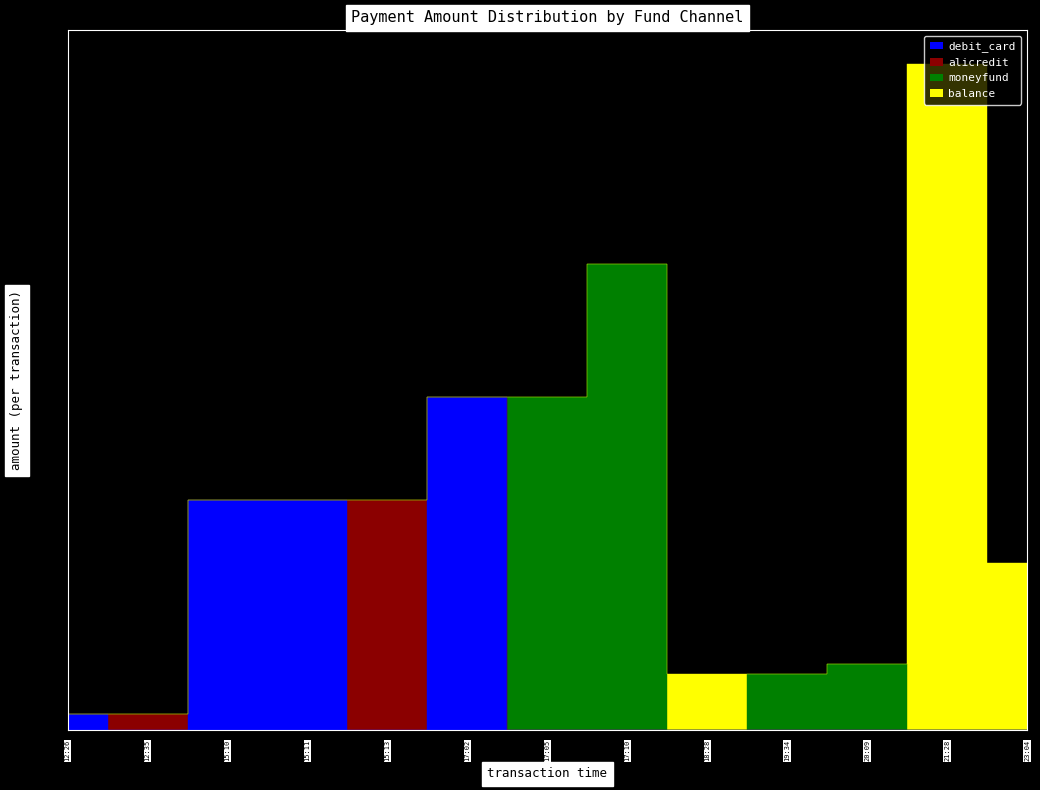

What is the spread (max minus min) of values at 17:10?

14000